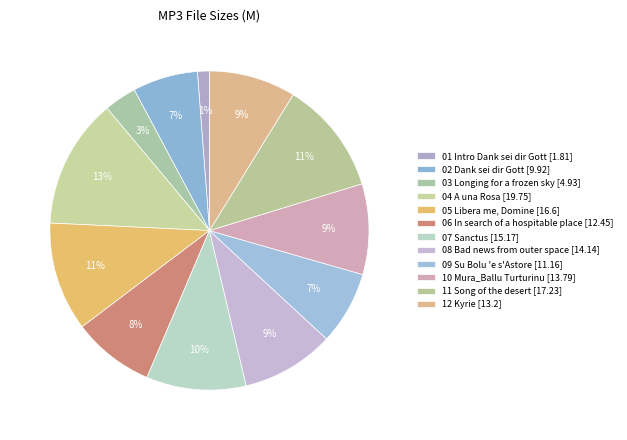

To the nearest percent, what is the difference between the largest and smallest slice percentages?

12%